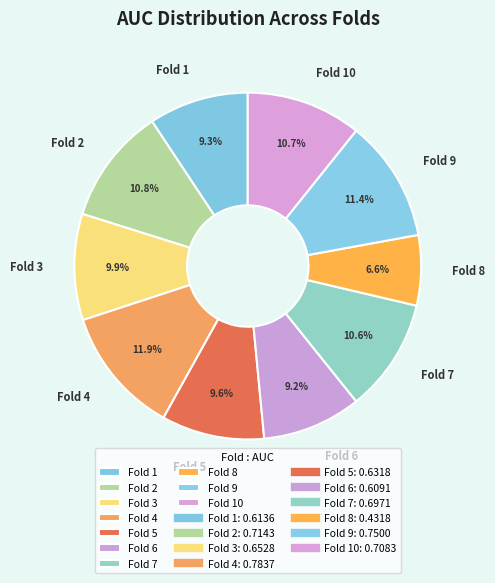

Combined, do Fold 8 and Fold 10 account for over 50%?

No